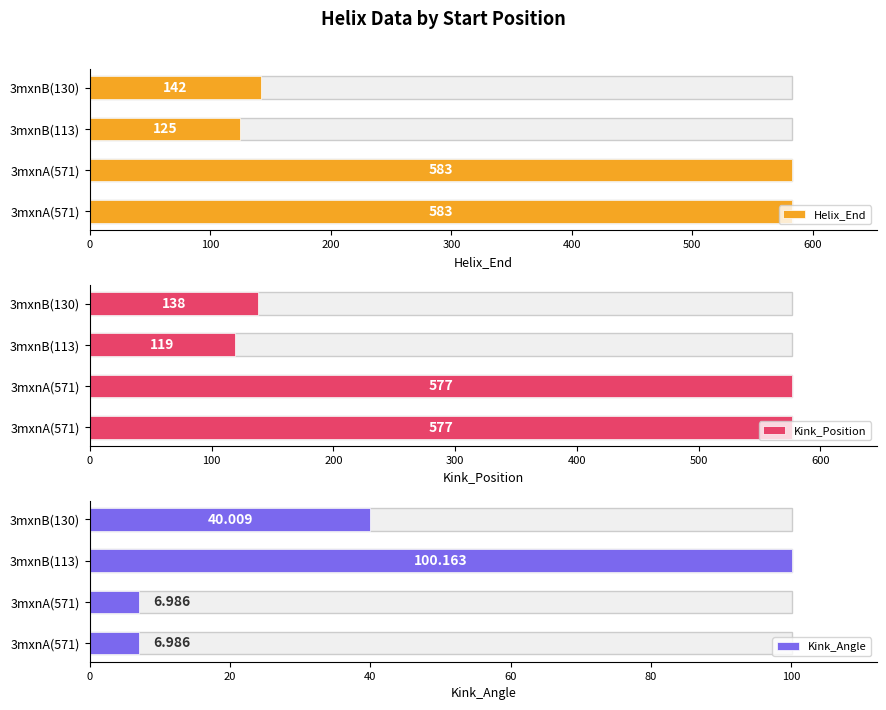

What is the value of the Kink_Position bar at the 4th from the left?

138.0